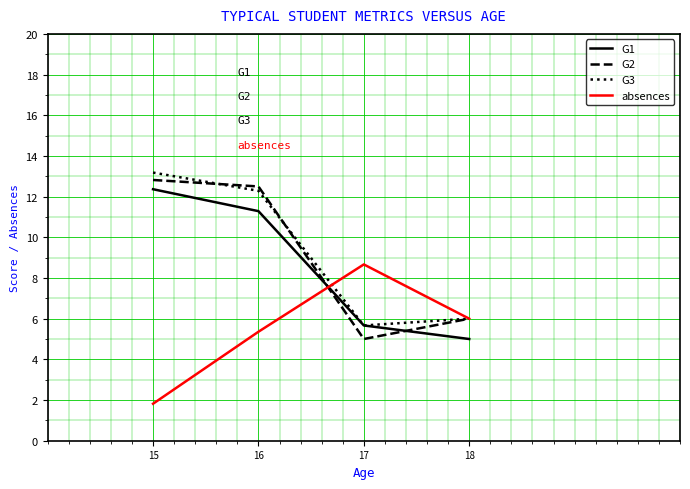

How many lines are shown in the chart?

4